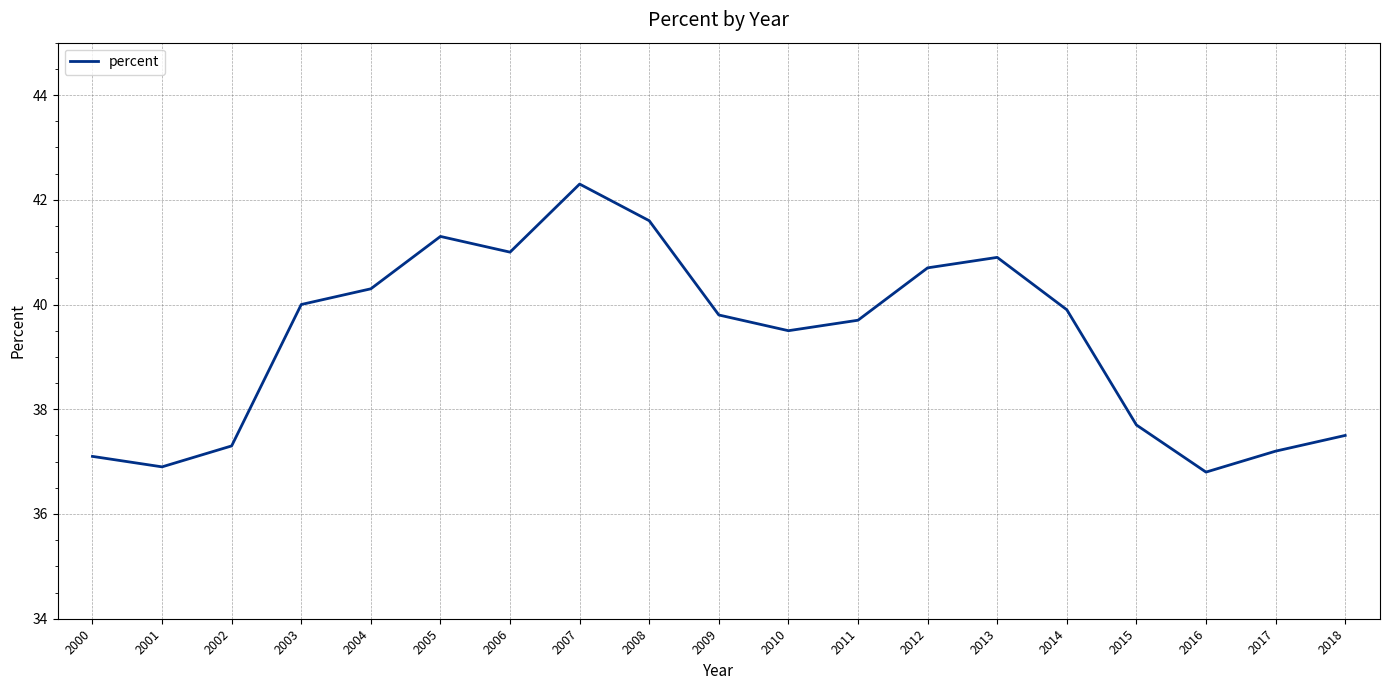

The value at 2007 is 42.3. True or false?

True